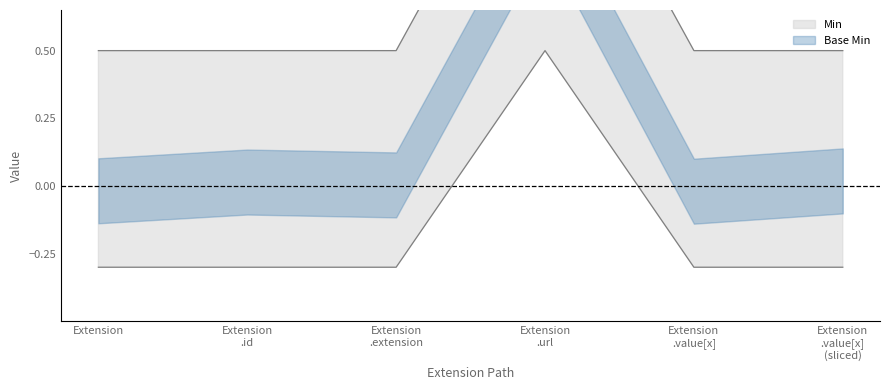

Count the Min values in the range 0 to 1.

5